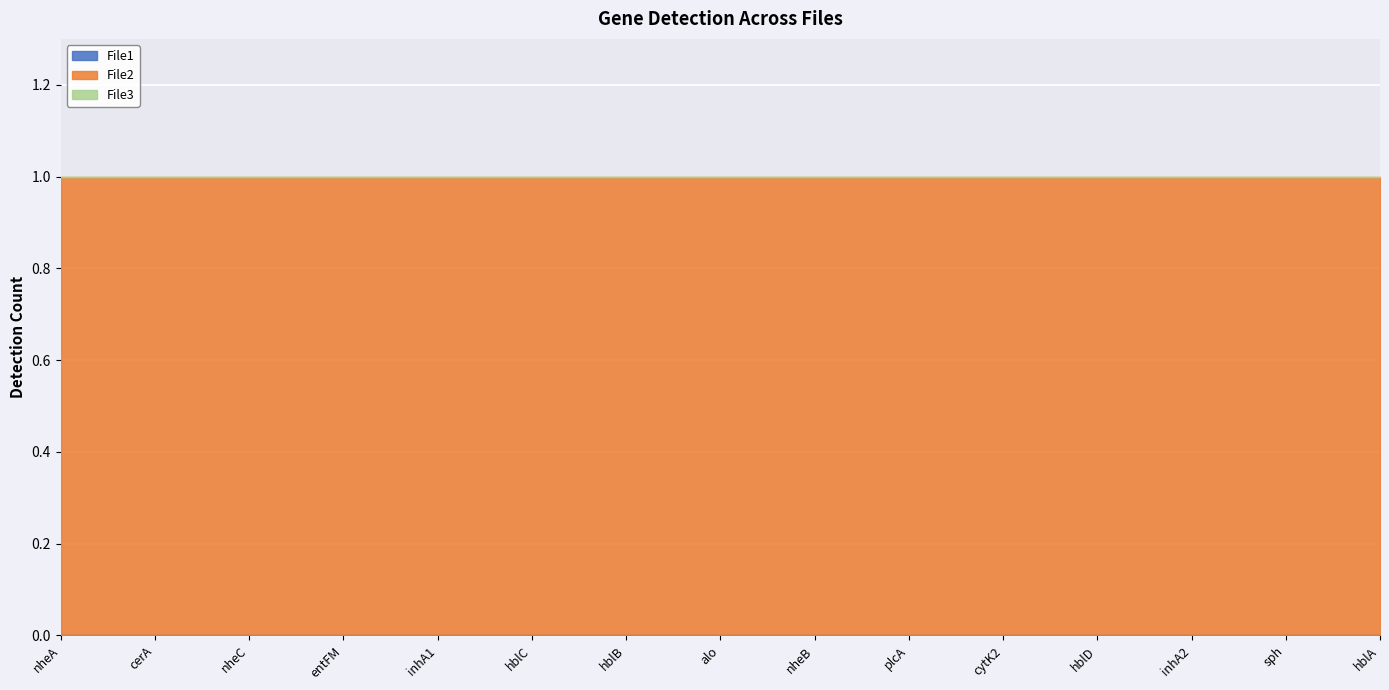

Is it true that File1 equals 0 at sph?

True